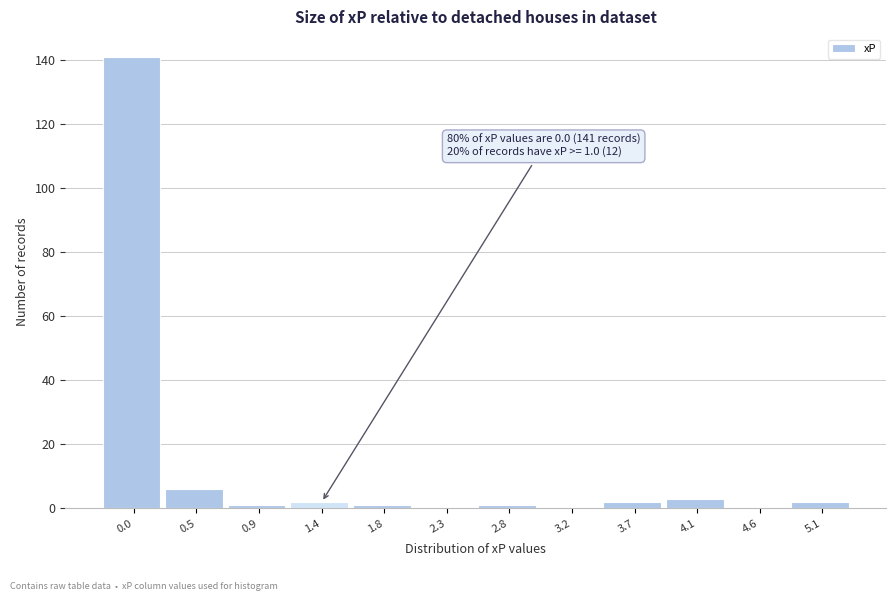

Reading left to right, list all the values displayed in this chart.

0.0=141	0.5=6	0.9=1	1.4=2	1.8=1	2.3=0	2.8=1	3.2=0	3.7=2	4.1=3	4.6=0	5.1=2